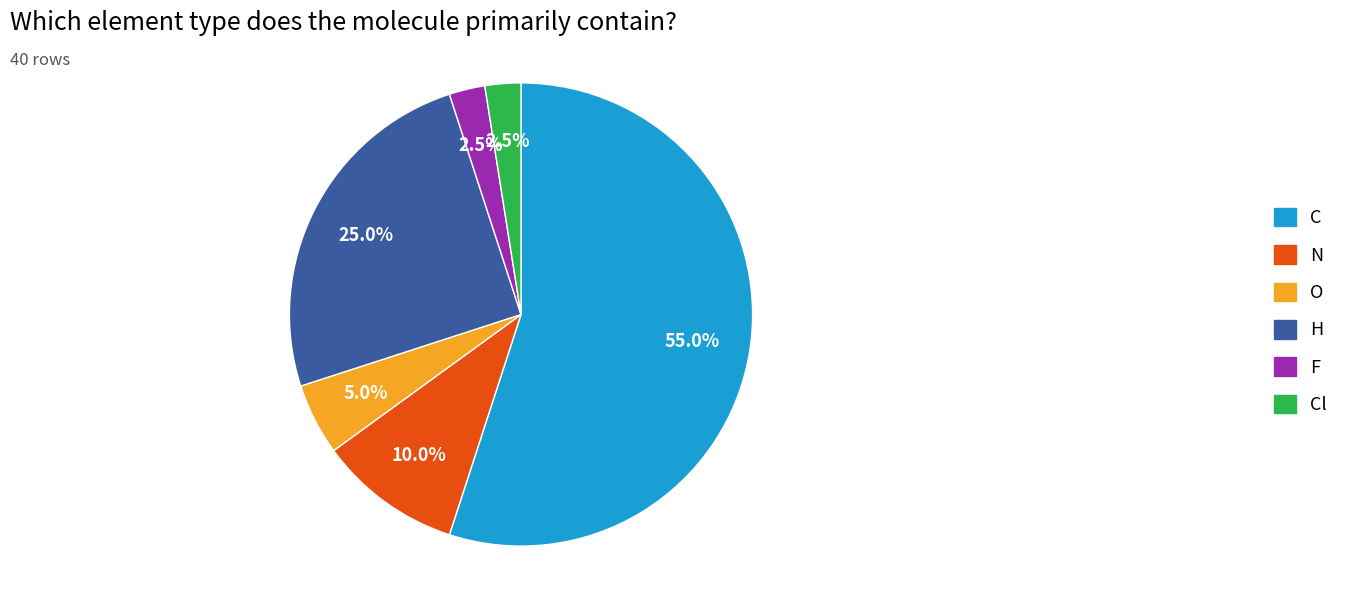

To the nearest percent, what is the average slice percentage?

17%